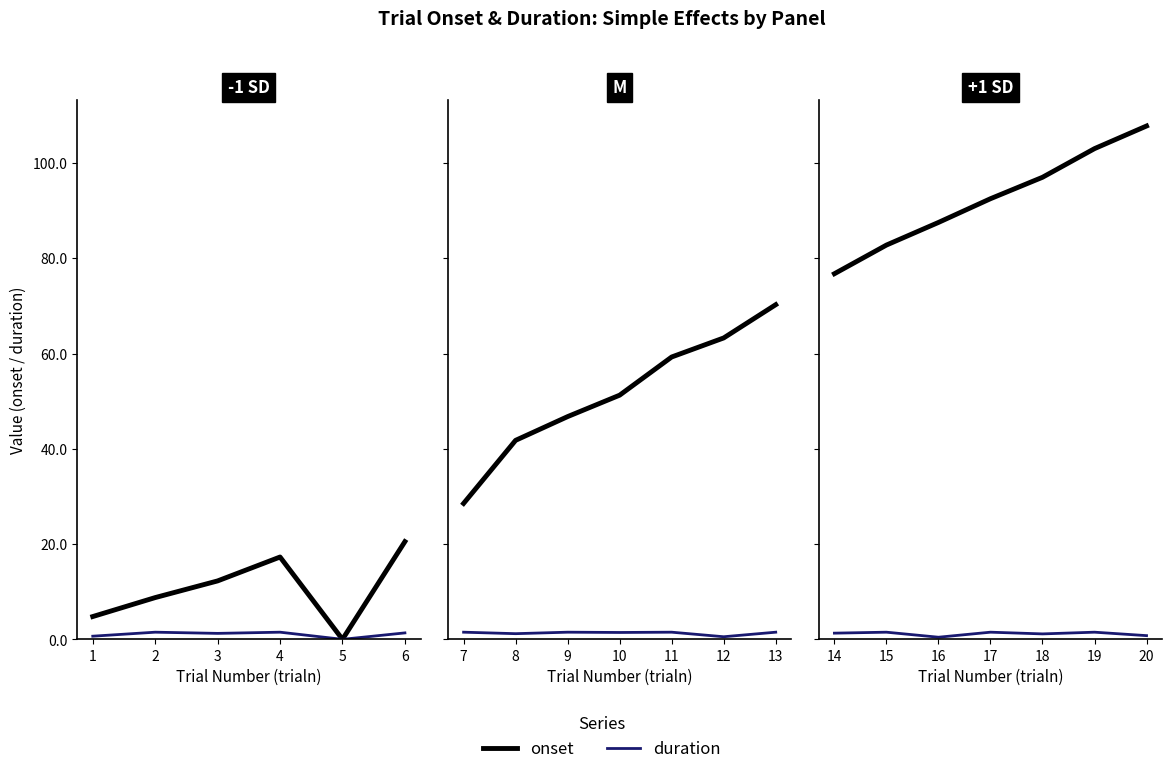

True or false: onset and duration intersect in this chart.

False